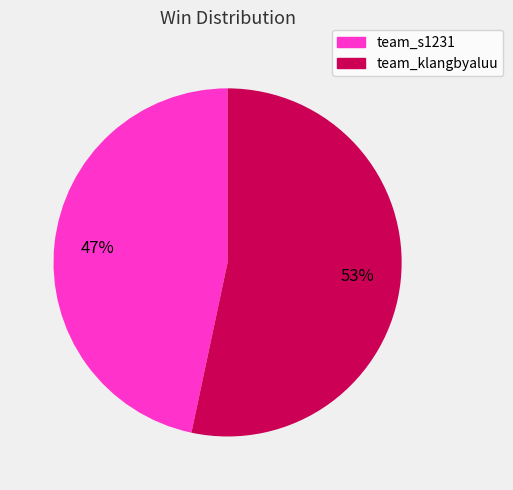

Which slice is the smallest?

team_s1231